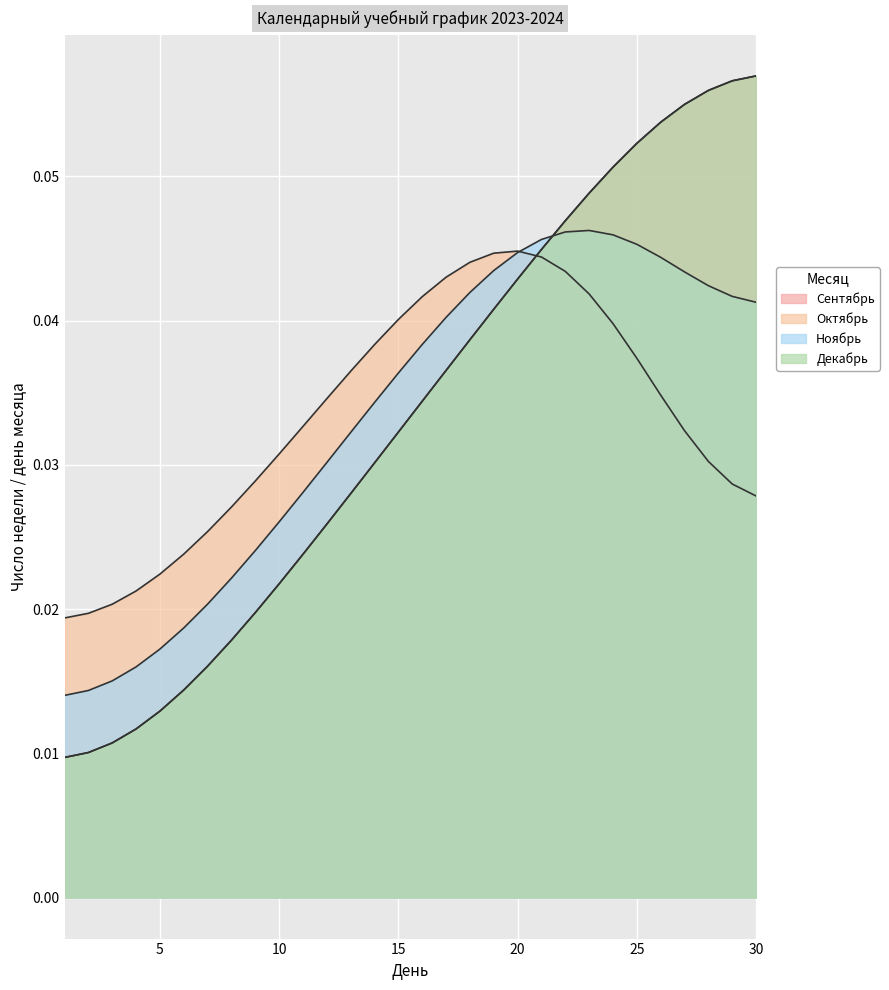

True or false: Сентябрь and Декабрь intersect in this chart.

False